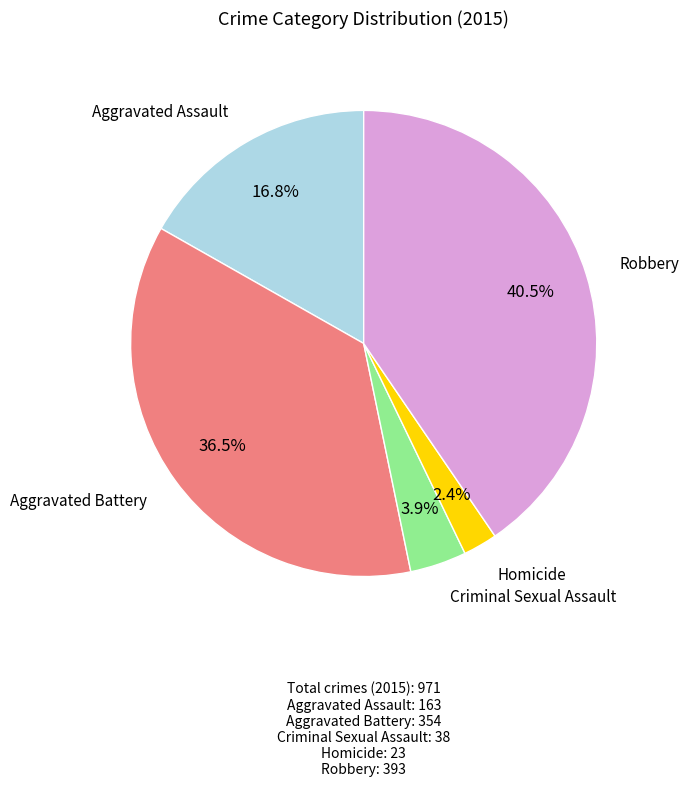

Is there a majority slice in this chart?

No